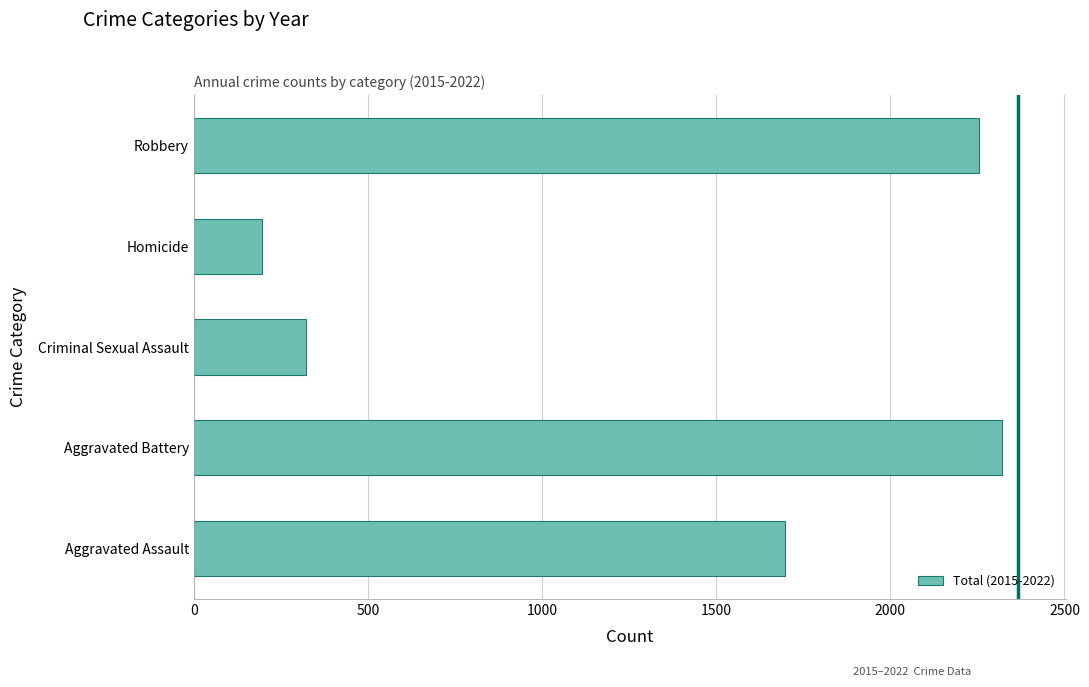

Reading bottom to top, list all the values displayed in this chart.

1697	2320	323	196	2255